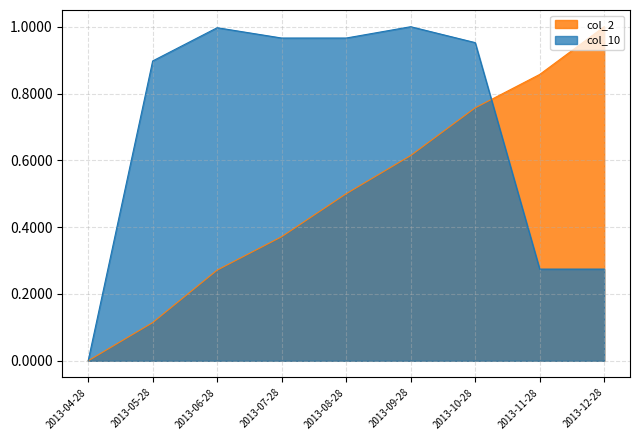

At which category does the chart reach its minimum across all series?

2013-04-28